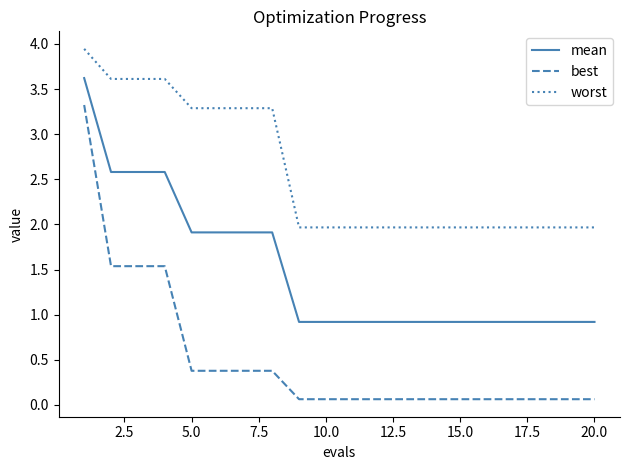

Which series has the widest spread of values?

best